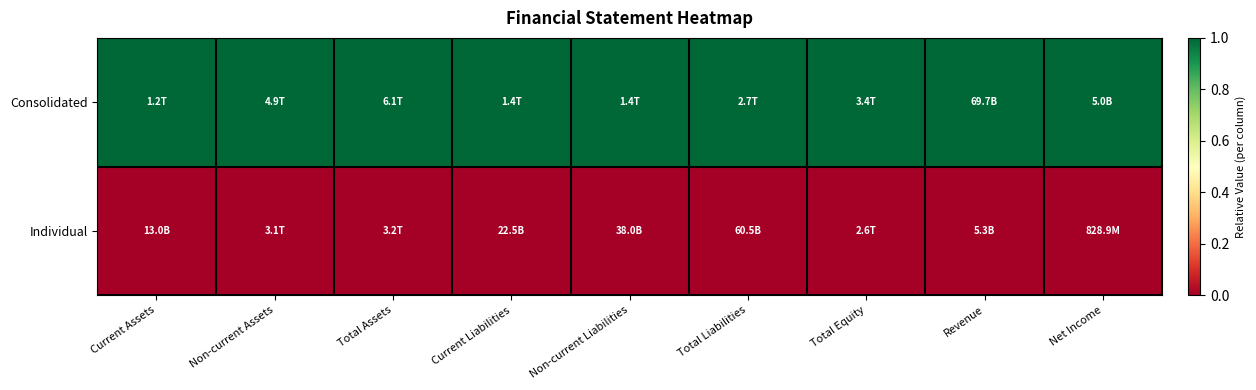

What is the difference between the highest and lowest values at Net Income?

1